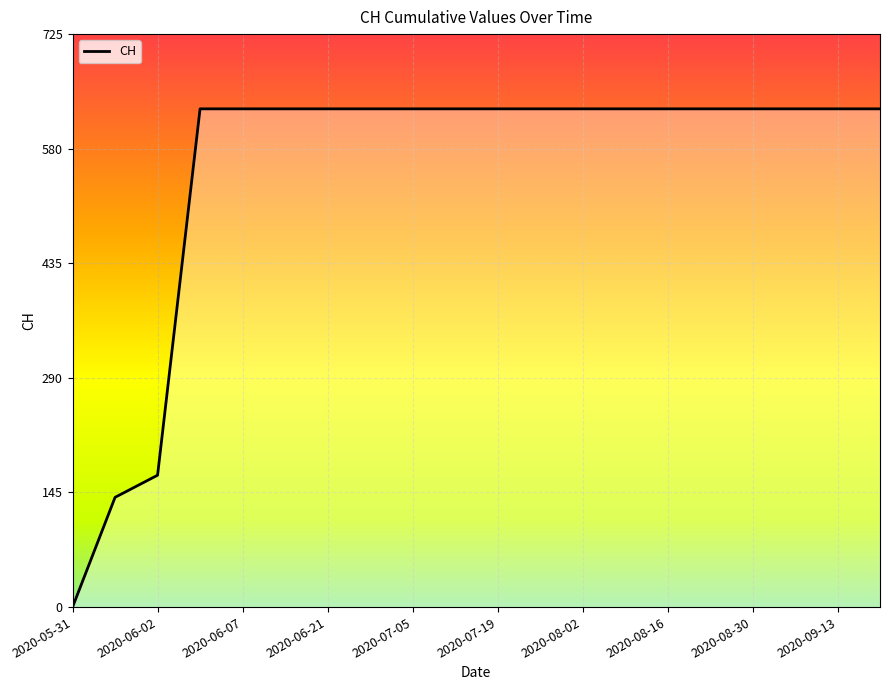

What is the difference between the second highest and second lowest values?

492